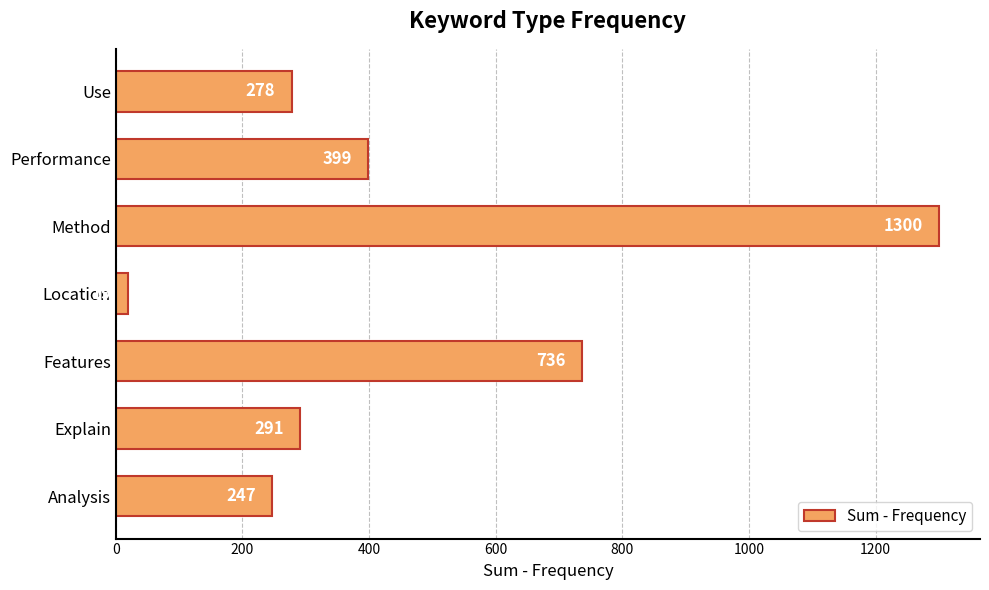

Are the bars grouped side by side (vs. stacked)?

No